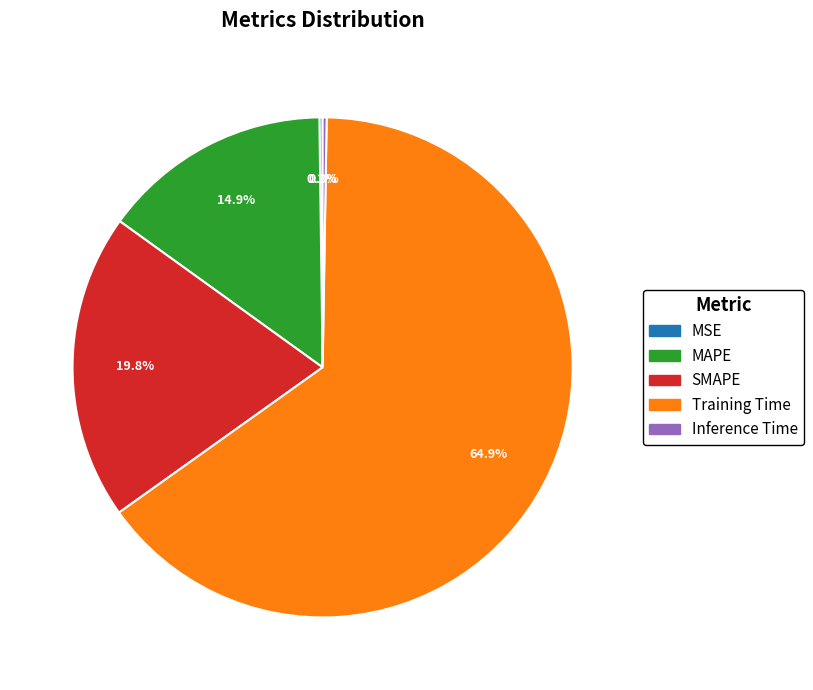

Does MAPE represent more than half of the total?

No